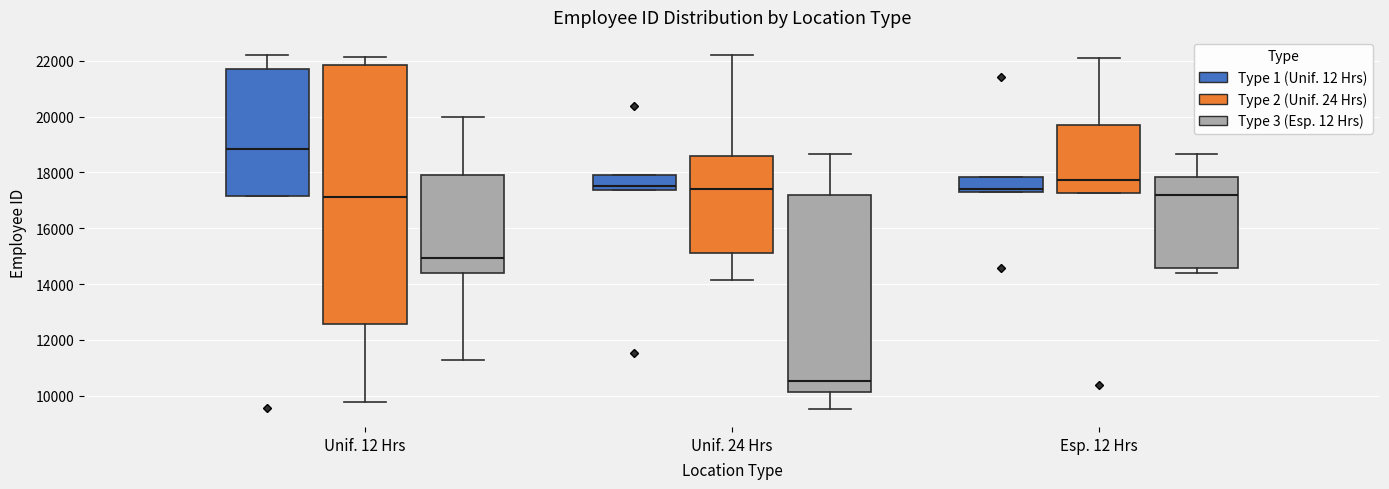

Which box is the tallest, from its lower edge to its upper edge?

Unif. 12 Hrs (Type 2 (Unif. 24 Hrs))